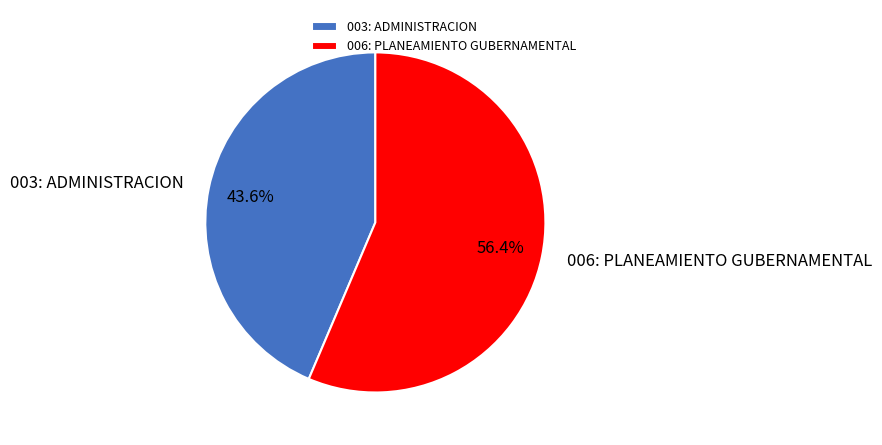

What percentage is the 003: ADMINISTRACION slice, to the nearest percent?

44%